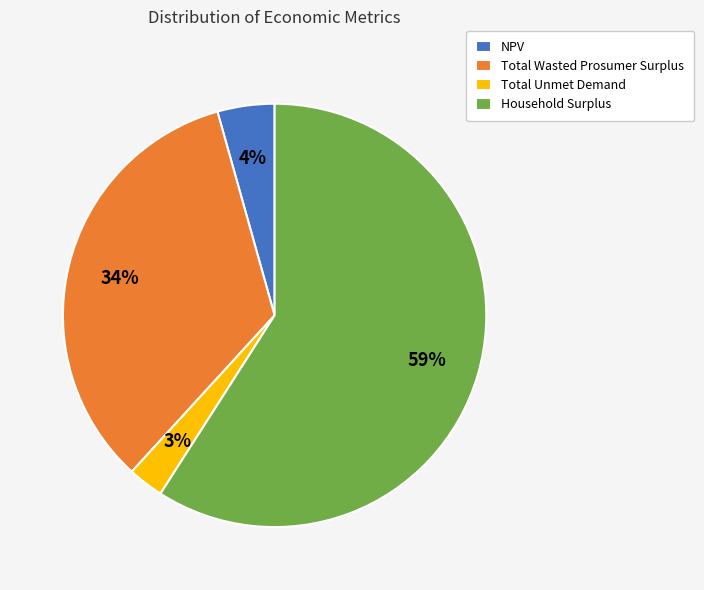

To the nearest percent, what is the difference between the Total Wasted Prosumer Surplus and Household Surplus slice percentages?

25%